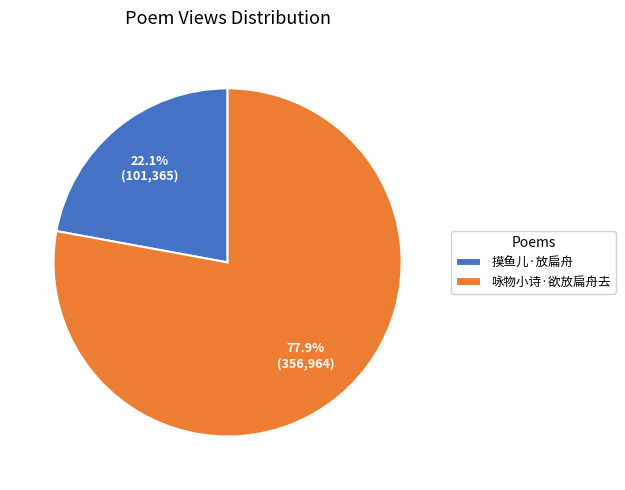

What is the ratio of the value at 摸鱼儿·放扁舟 to the value at 咏物小诗·欲放扁舟去?

0.3